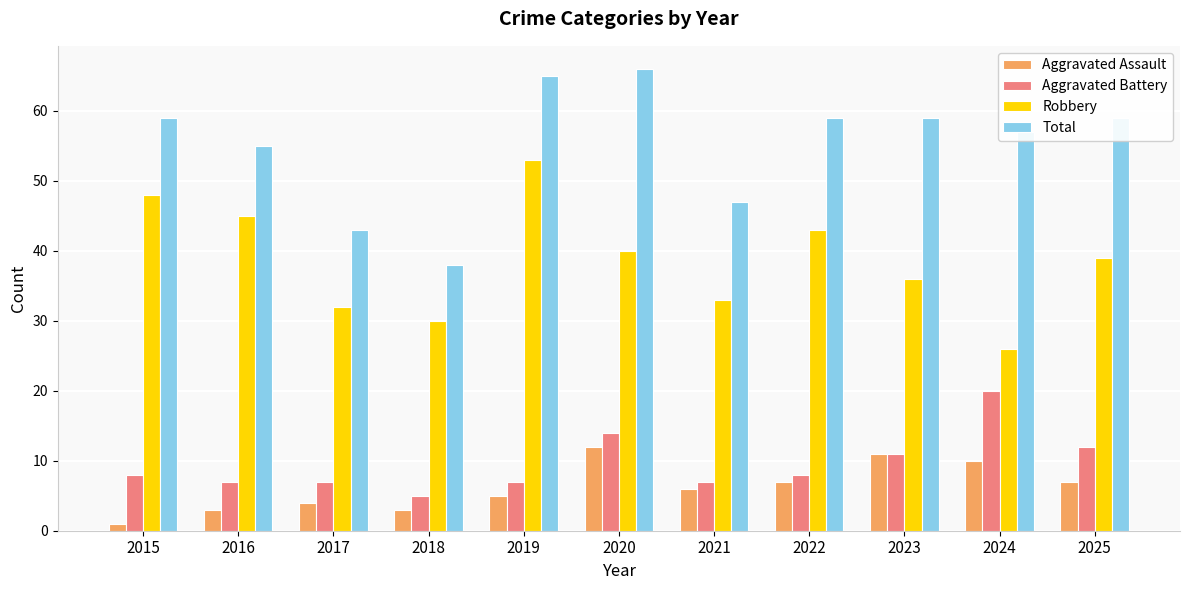

What is the maximum value shown in the chart?

66